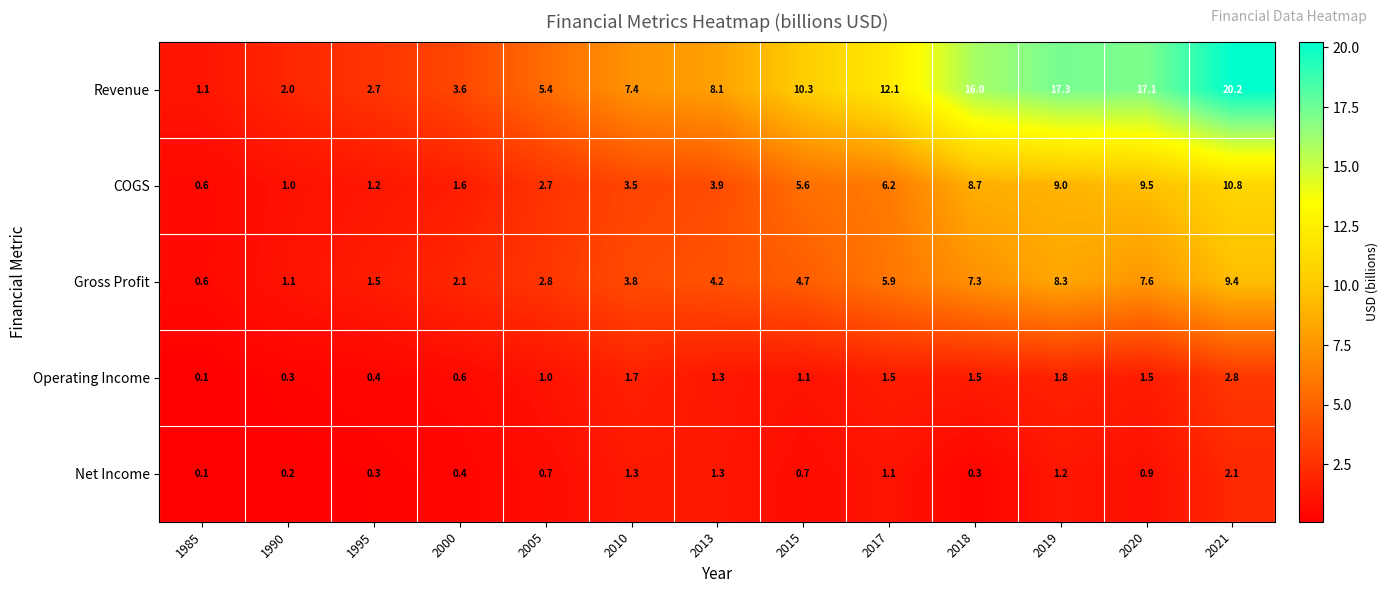

What value does the Revenue series have at 2015?

10.3